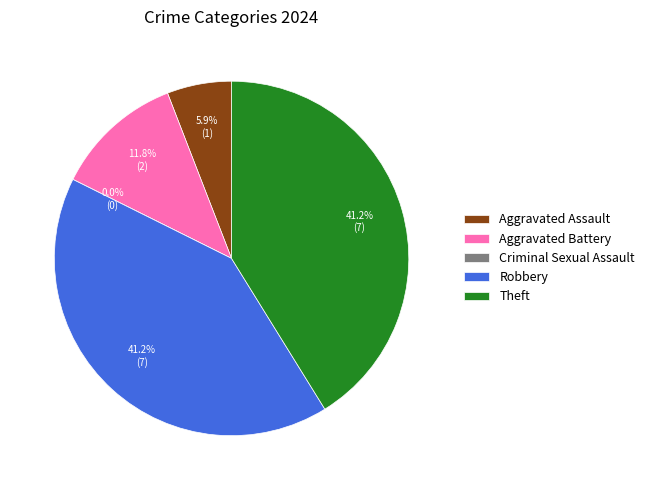

Is Theft the majority of the pie?

No